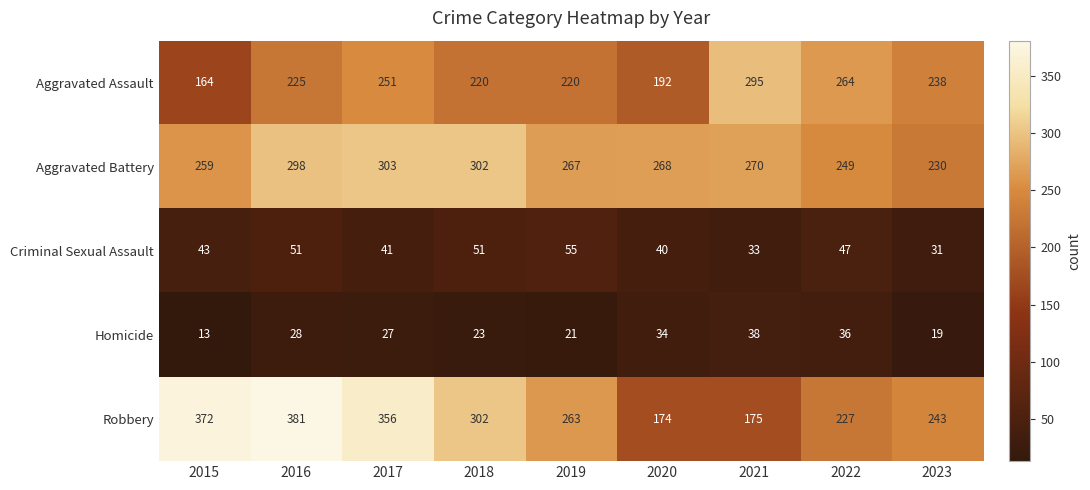

What is the sum of the Criminal Sexual Assault values at 2017 and 2023?

72